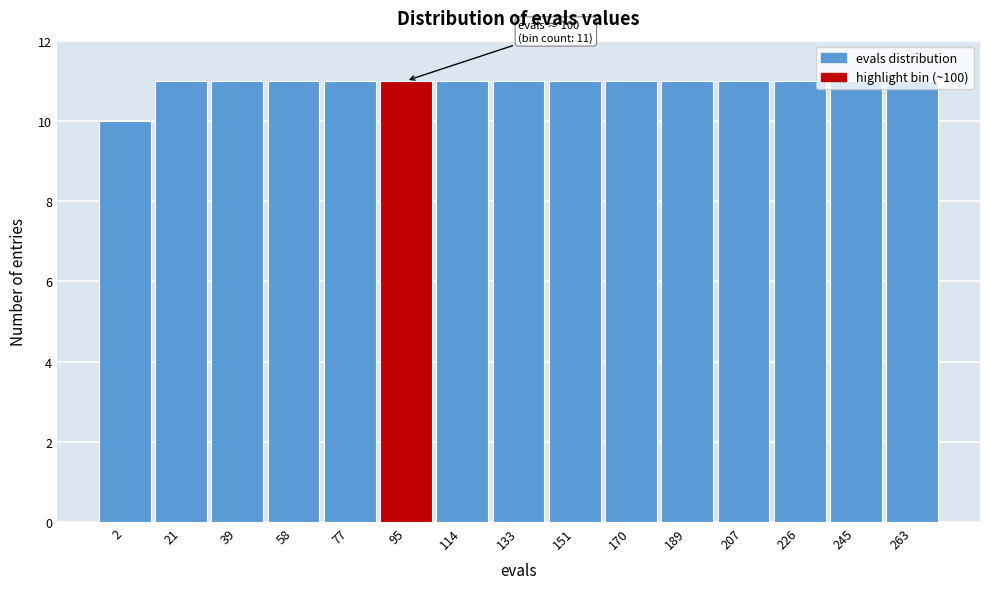

What is the value of the 8th bar from the left?

11